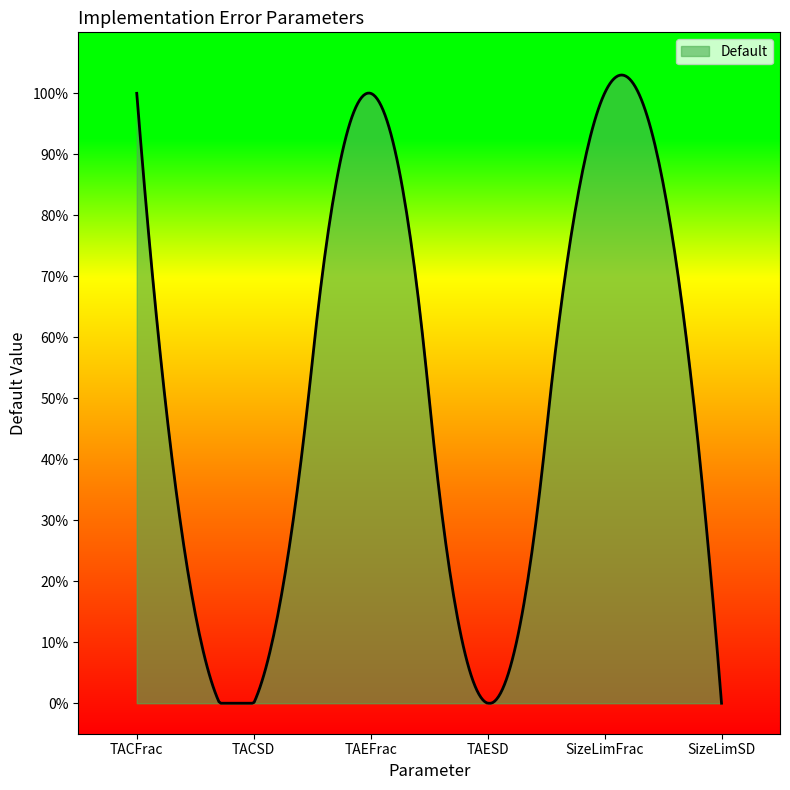

Where is the first local maximum?

TAEFrac